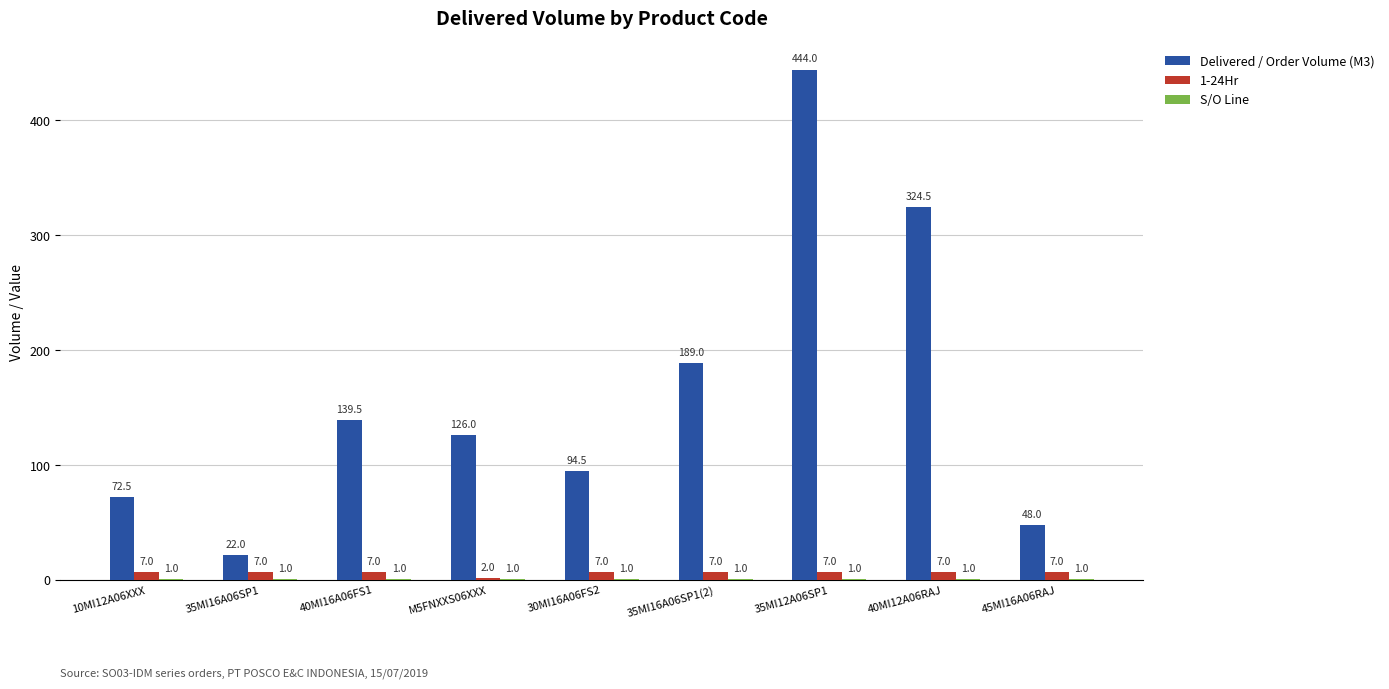

What is the sum of the Delivered / Order Volume (M3) values at 40MI16A06FS1 and 40MI12A06RAJ?

464.0